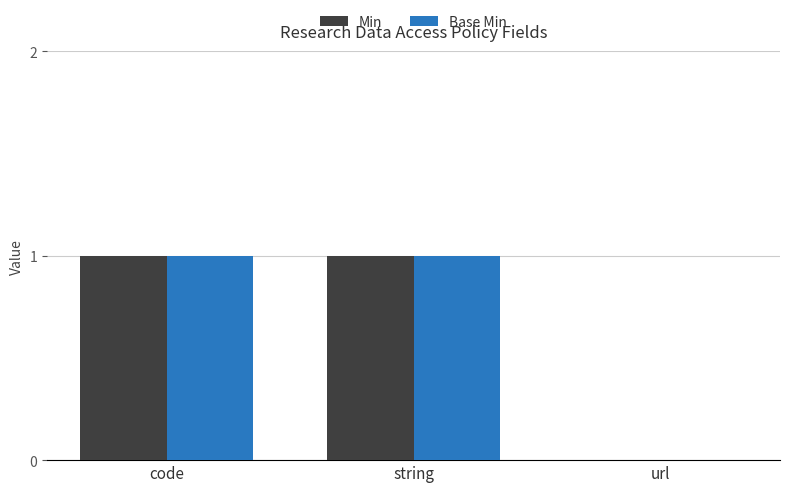

Where is Min nearest to the value 0?

url